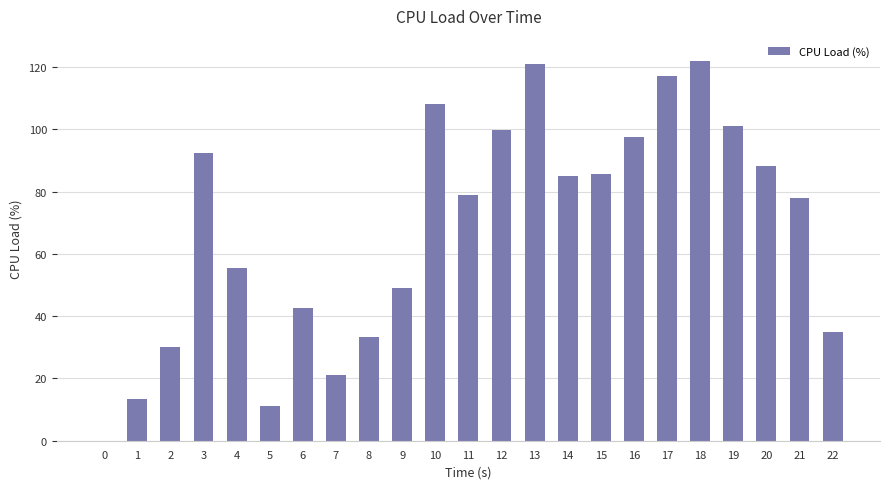

The value at 4 is 12.9. True or false?

False